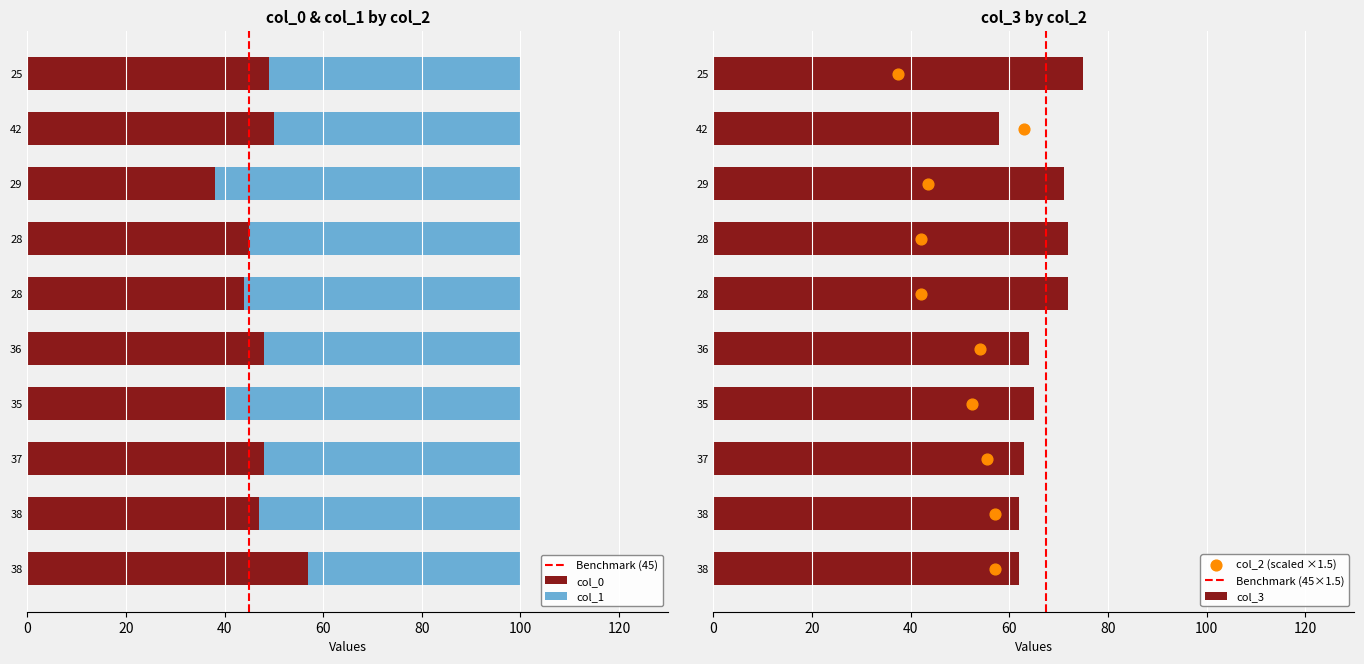

Is the value of col_0 at 38 greater than the value of col_1 at 38?

Yes